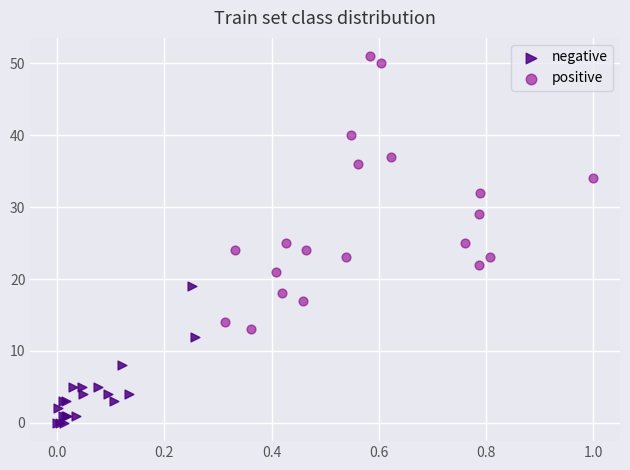

Which series has the widest spread of Y values?

positive